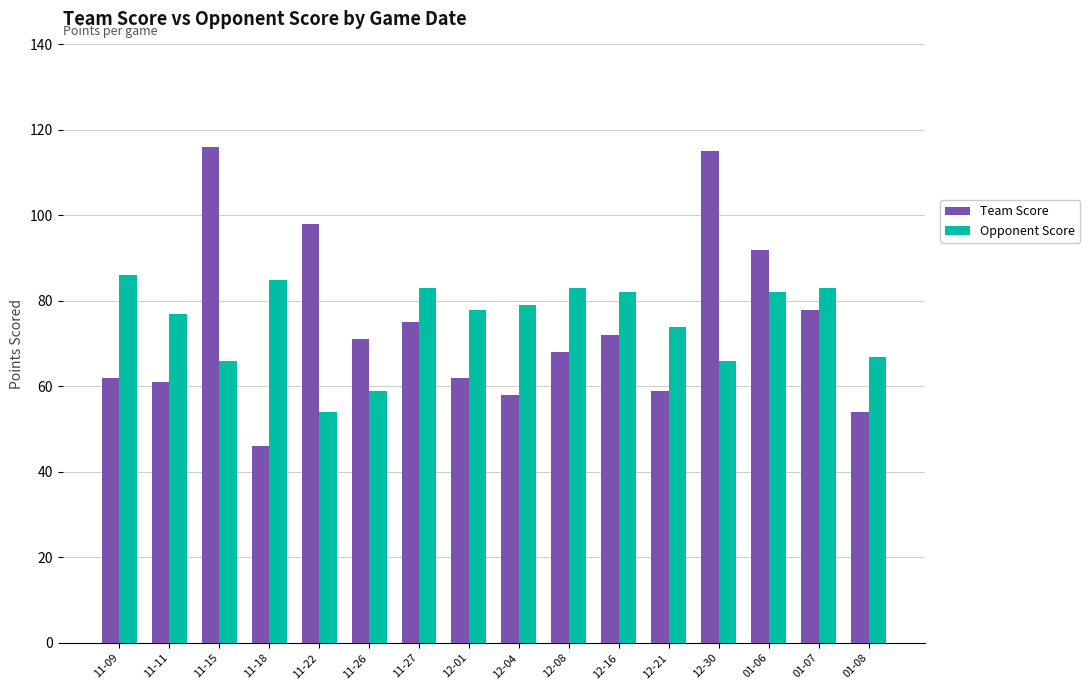

The value of Team Score at 11-22 is 98. True or false?

True